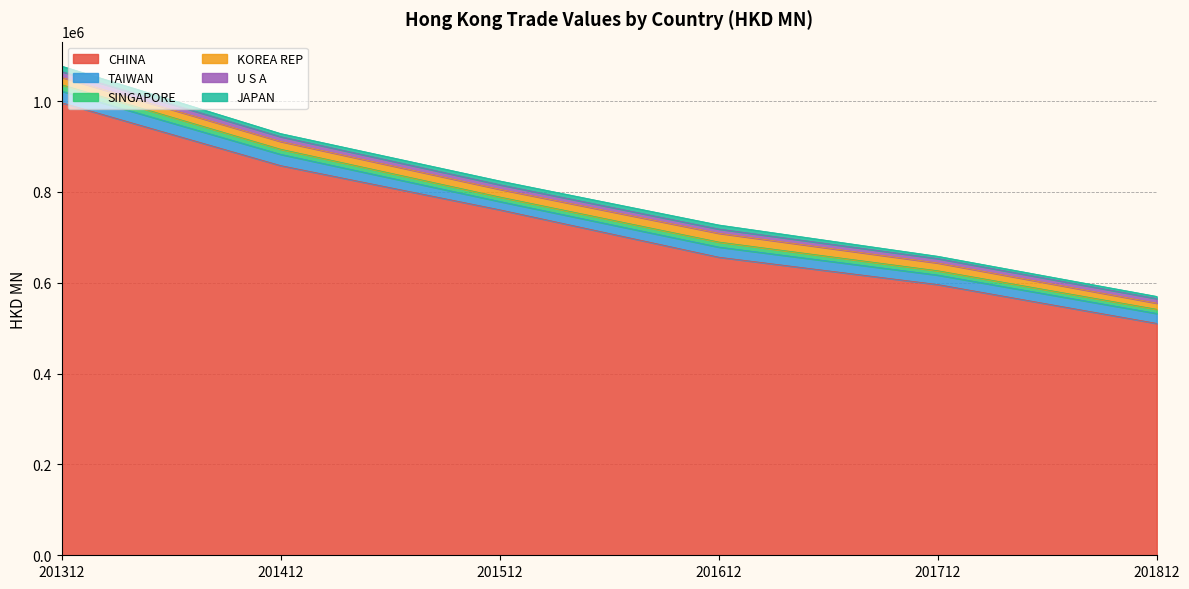

How many lines are shown in the chart?

6